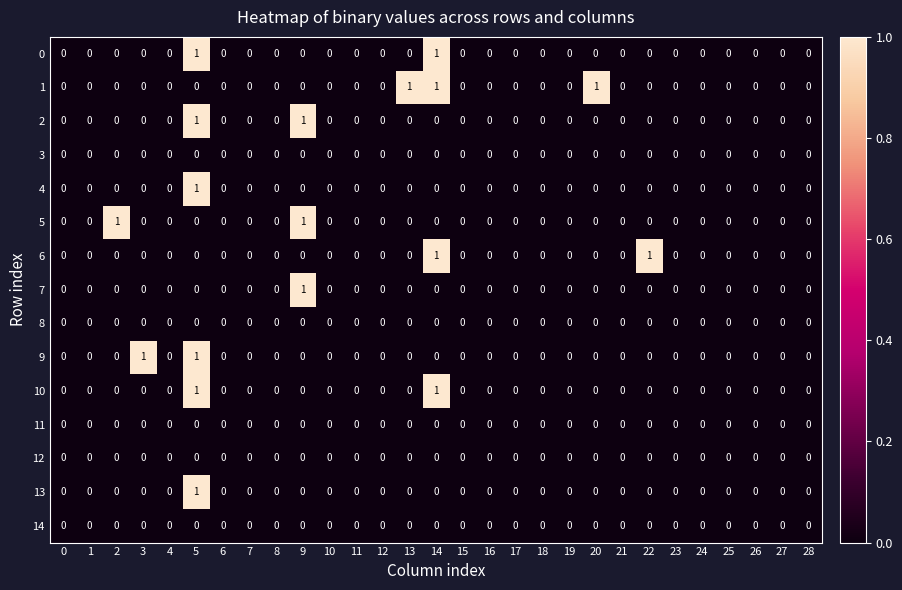

How many 9 values are between 0 and 1?

29